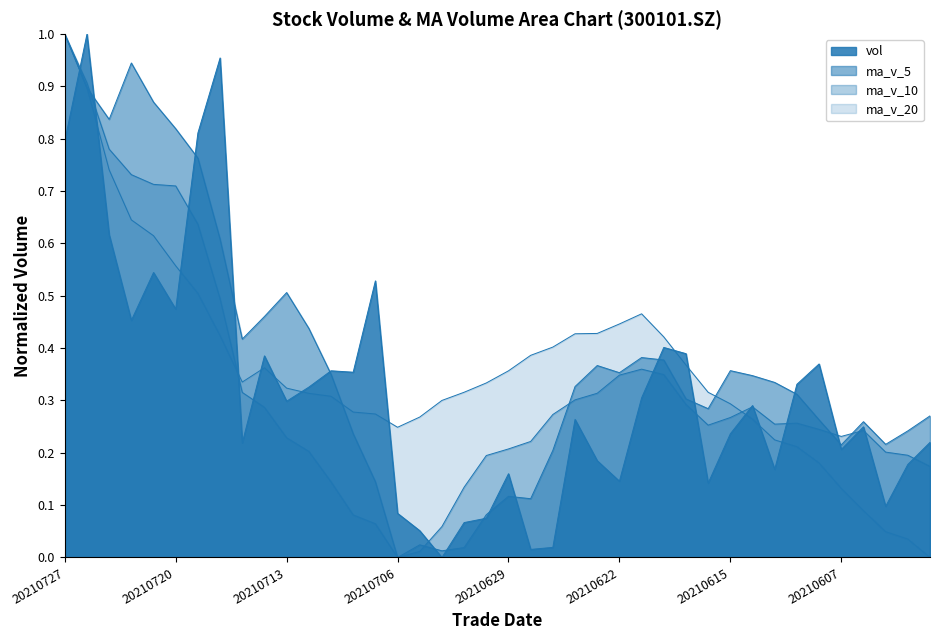

Reading left to right, extract all data points from this chart.

vol: 20210727=0.8	20210726=1.0	20210723=0.6	20210722=0.5	20210721=0.5	20210720=0.5	20210719=0.8	20210716=1.0	20210715=0.2	20210714=0.4	20210713=0.3	20210712=0.3	20210709=0.4	20210708=0.4	20210707=0.5	20210706=0.1	20210705=0.1	20210702=0.0	20210701=0.1	20210630=0.1	20210629=0.2	20210628=0.0	20210625=0.0	20210624=0.3	20210623=0.2	20210622=0.1	20210621=0.3	20210618=0.4	20210617=0.4	20210616=0.1	20210615=0.2	20210611=0.3	20210610=0.2	20210609=0.3	20210608=0.4	20210607=0.2	20210604=0.2	20210603=0.1	20210602=0.2	20210601=0.2
ma_v_5: 20210727=1.0	20210726=0.9	20210723=0.8	20210722=0.9	20210721=0.9	20210720=0.8	20210719=0.8	20210716=0.6	20210715=0.4	20210714=0.5	20210713=0.5	20210712=0.4	20210709=0.4	20210708=0.2	20210707=0.1	20210706=0.0	20210705=0.0	20210702=0.0	20210701=0.0	20210630=0.1	20210629=0.1	20210628=0.1	20210625=0.2	20210624=0.3	20210623=0.4	20210622=0.4	20210621=0.4	20210618=0.4	20210617=0.3	20210616=0.3	20210615=0.4	20210611=0.3	20210610=0.3	20210609=0.3	20210608=0.3	20210607=0.2	20210604=0.3	20210603=0.2	20210602=0.2	20210601=0.3
ma_v_10: 20210727=1.0	20210726=0.9	20210723=0.8	20210722=0.7	20210721=0.7	20210720=0.7	20210719=0.6	20210716=0.5	20210715=0.3	20210714=0.3	20210713=0.2	20210712=0.2	20210709=0.1	20210708=0.1	20210707=0.1	20210706=0.0	20210705=0.0	20210702=0.1	20210701=0.1	20210630=0.2	20210629=0.2	20210628=0.2	20210625=0.3	20210624=0.3	20210623=0.3	20210622=0.3	20210621=0.4	20210618=0.3	20210617=0.3	20210616=0.3	20210615=0.3	20210611=0.3	20210610=0.3	20210609=0.3	20210608=0.2	20210607=0.2	20210604=0.2	20210603=0.2	20210602=0.2	20210601=0.2
ma_v_20: 20210727=1.0	20210726=0.9	20210723=0.7	20210722=0.6	20210721=0.6	20210720=0.6	20210719=0.5	20210716=0.4	20210715=0.3	20210714=0.4	20210713=0.3	20210712=0.3	20210709=0.3	20210708=0.3	20210707=0.3	20210706=0.2	20210705=0.3	20210702=0.3	20210701=0.3	20210630=0.3	20210629=0.4	20210628=0.4	20210625=0.4	20210624=0.4	20210623=0.4	20210622=0.4	20210621=0.5	20210618=0.4	20210617=0.4	20210616=0.3	20210615=0.3	20210611=0.3	20210610=0.2	20210609=0.2	20210608=0.2	20210607=0.1	20210604=0.1	20210603=0.0	20210602=0.0	20210601=0.0